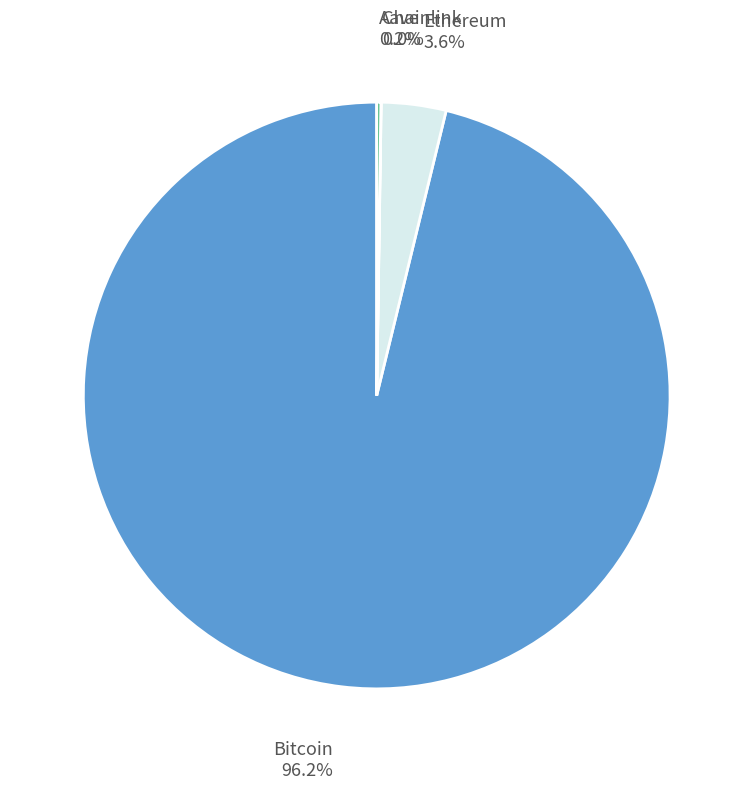

Which slice is the largest?

Bitcoin